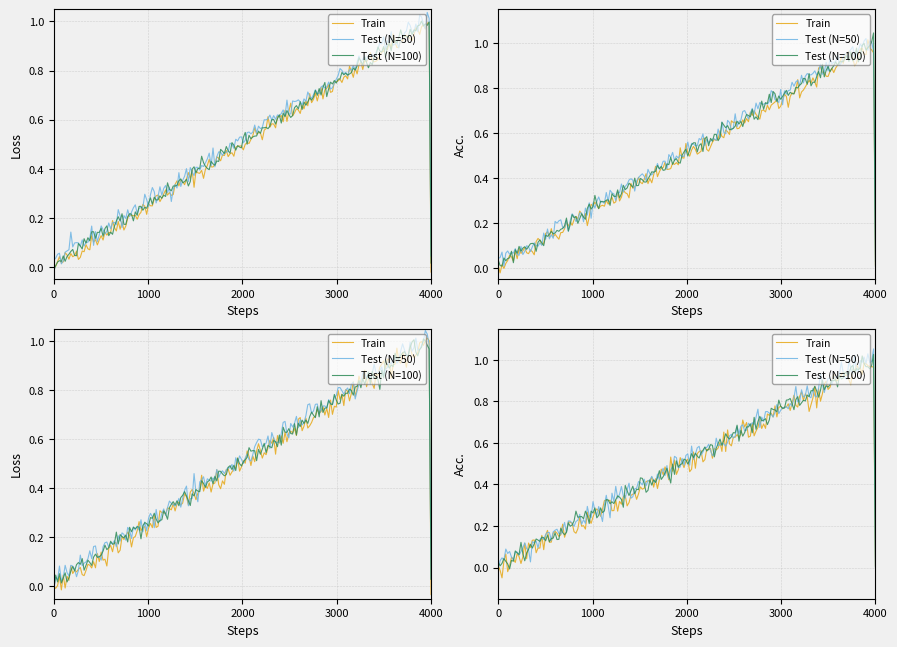

True or false: Test (N=50) and Test (N=100) intersect in this chart.

False